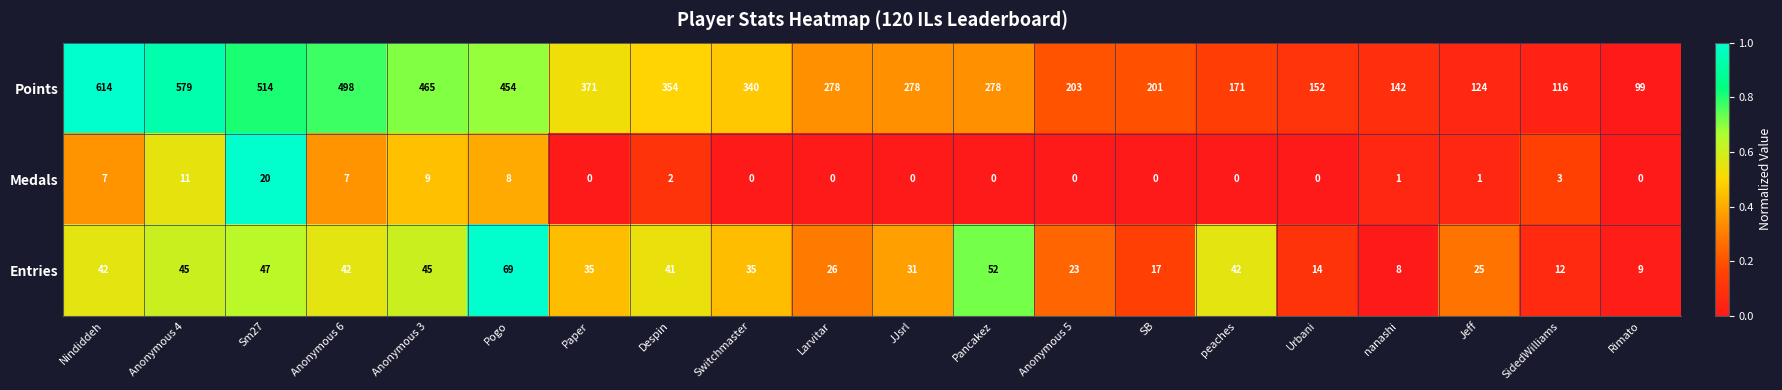

Between Sm27 and Rimato, which series saw the biggest shift?

Points